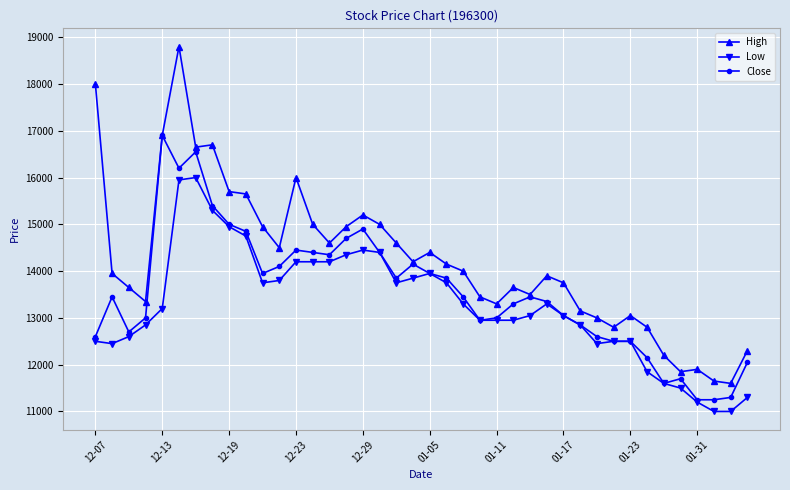

What are all the series names shown in the legend?

High, Low, Close